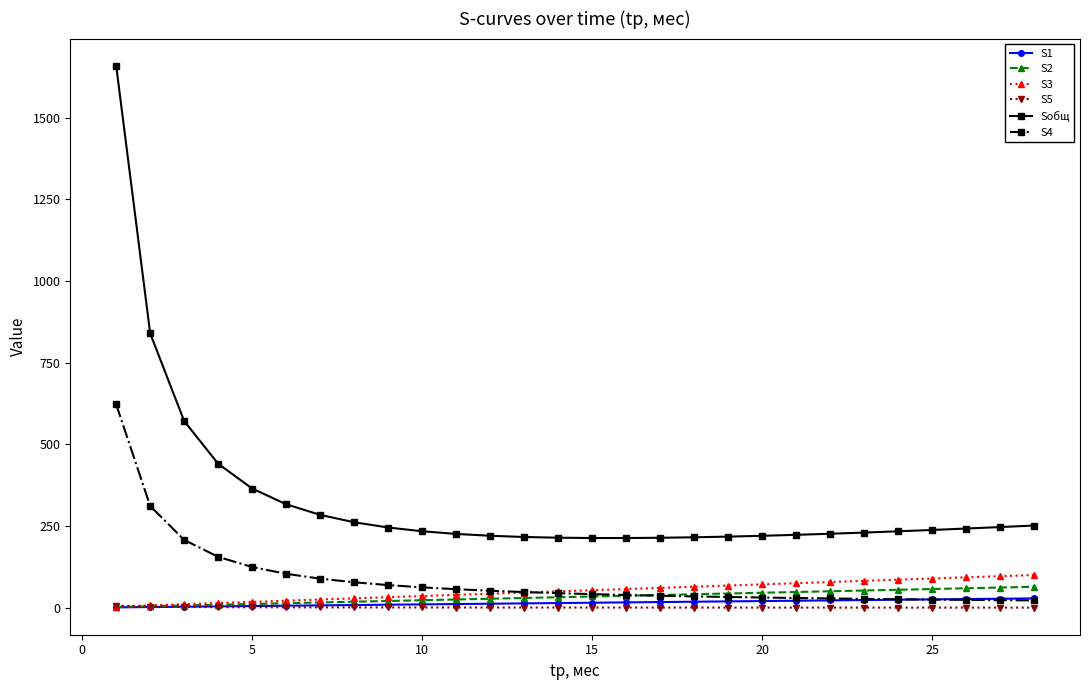

True or false: Sобщ and S3 cross at least once.

False